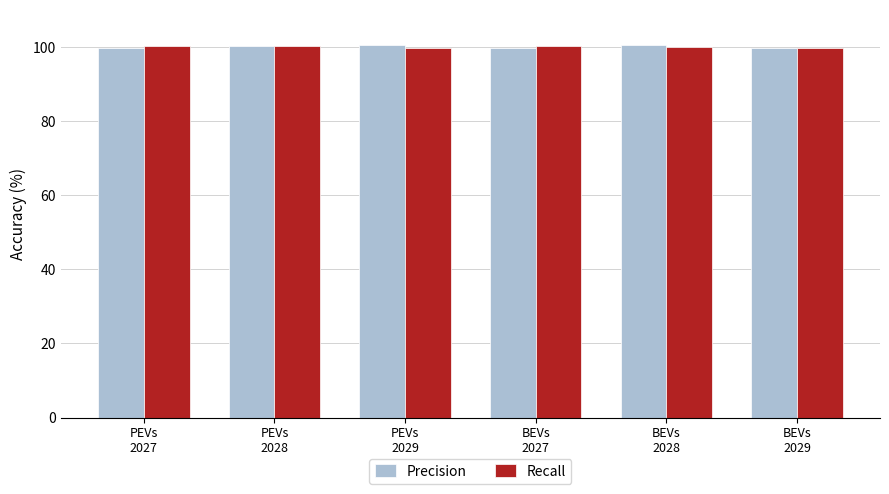

Count the number of data series in this chart.

2